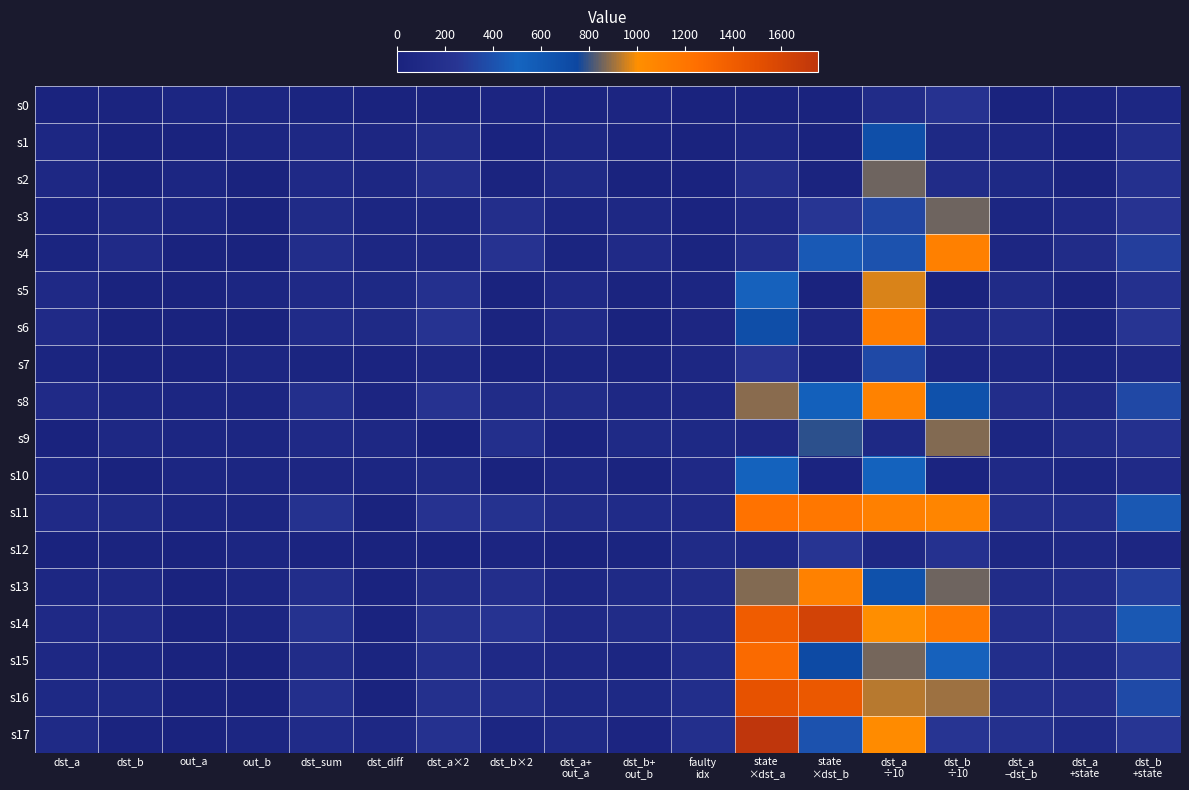

List the series in order of their peak value, lowest first.

s0, s12, s7, s10, s1, s2, s3, s9, s5, s8, s13, s4, s6, s11, s15, s16, s14, s17